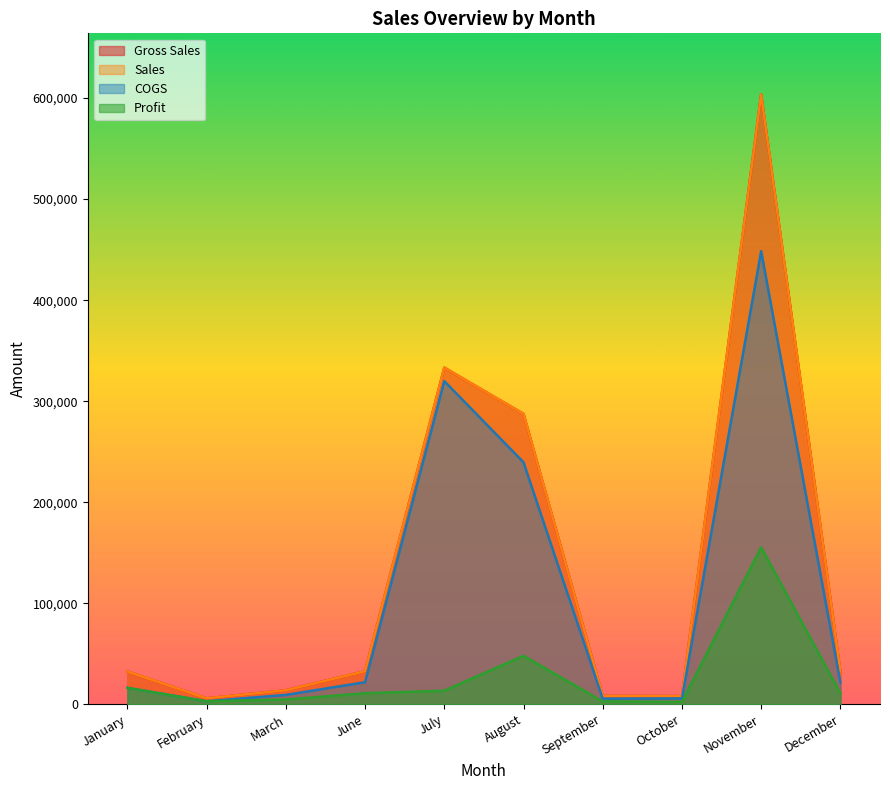

At which label does COGS first exceed 21520?

June